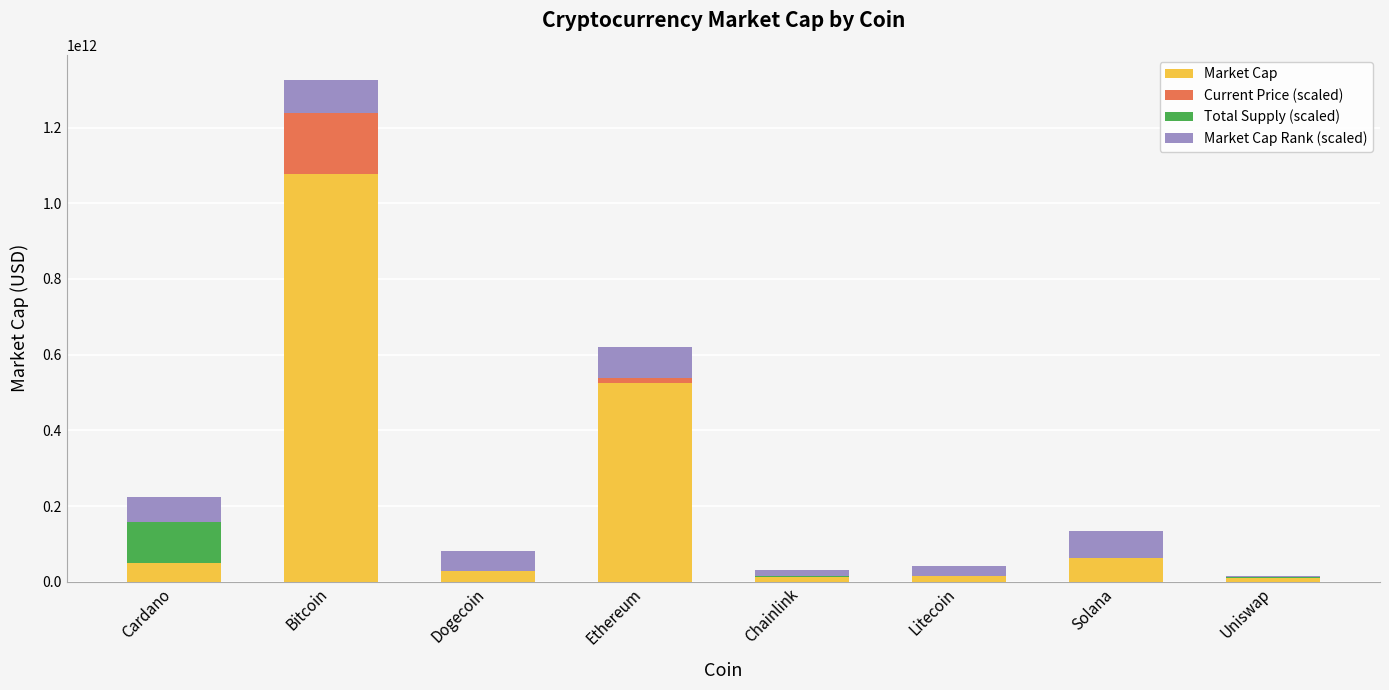

True or false: Market Cap has a value of 29221397787.0 at Dogecoin.

True